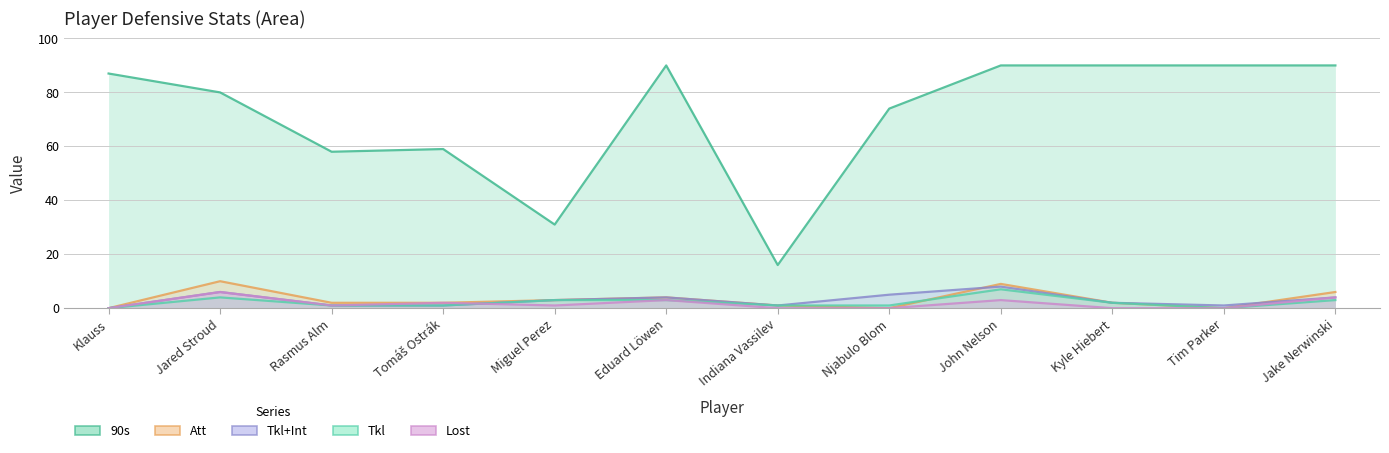

What is the label of the 1st point from the left?

Klauss